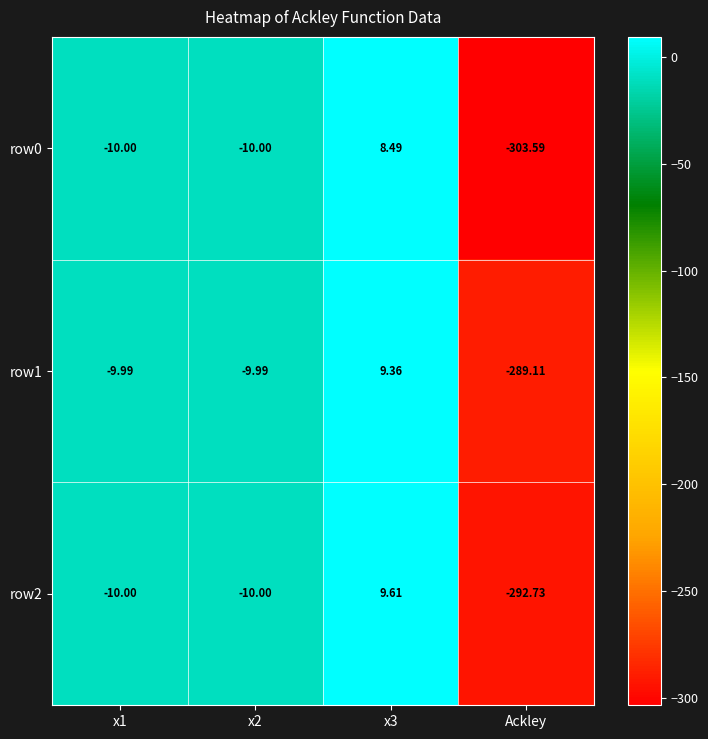

Is the value of row0 at x2 greater than the value of row1 at x3?

No